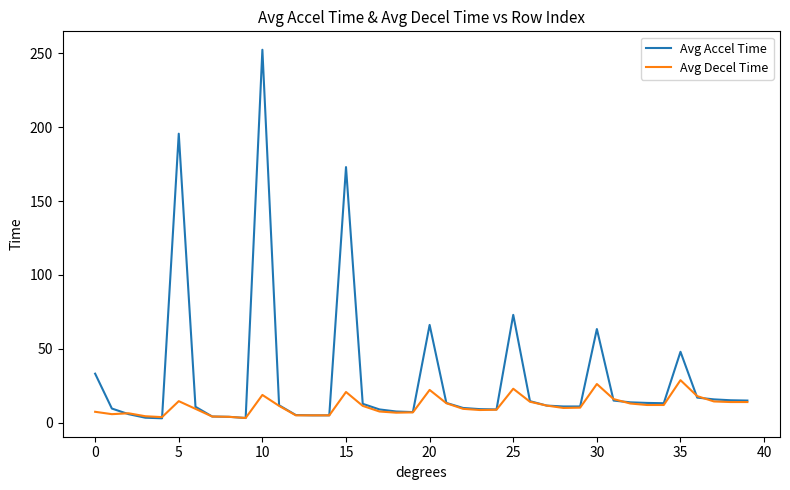

How many lines are shown in the chart?

2